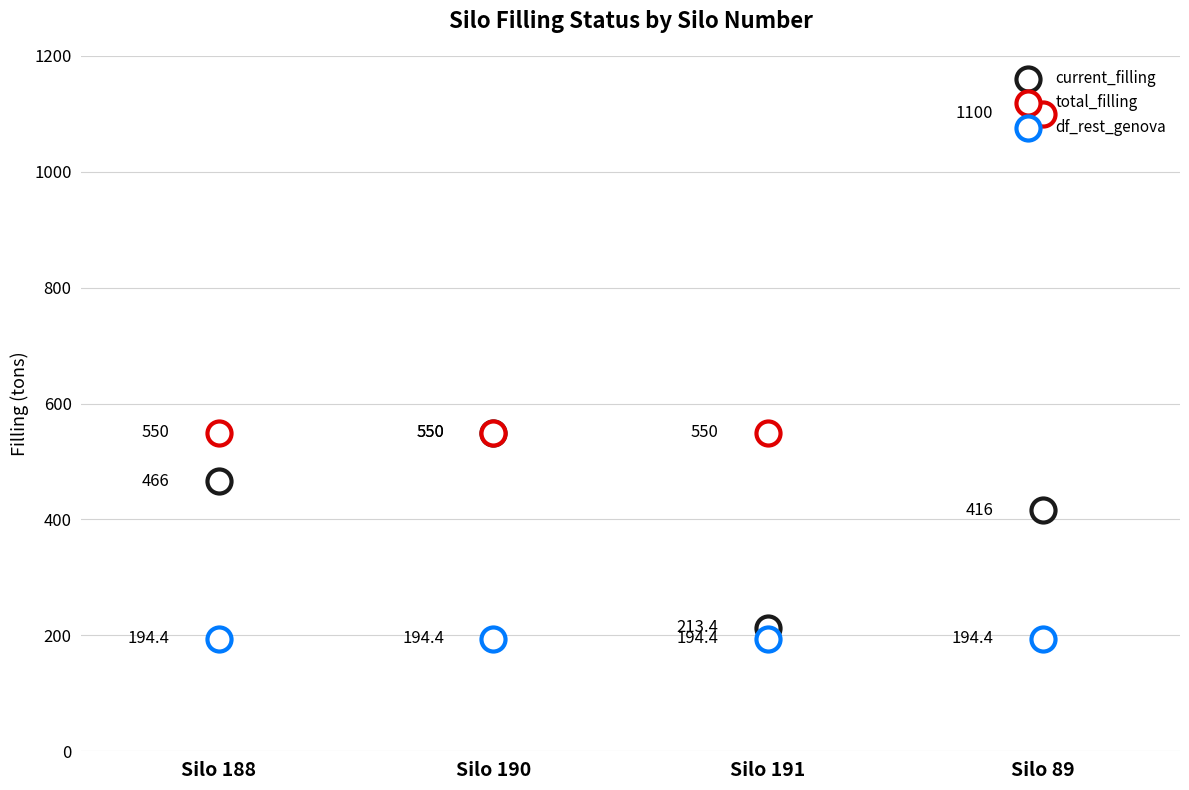

At how many categories does at least one series exceed 606?

1